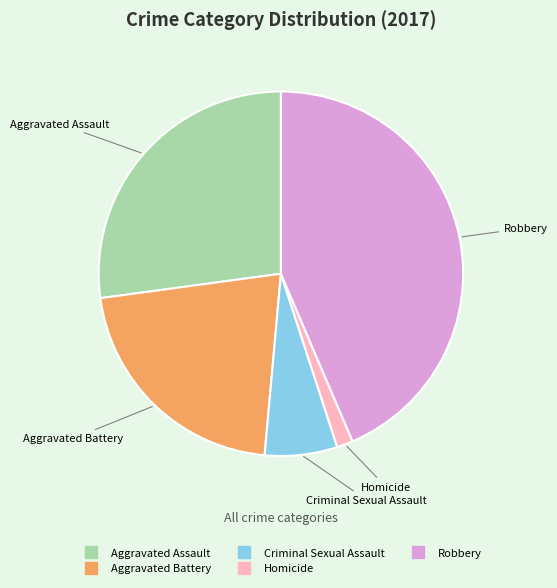

Between Criminal Sexual Assault and Aggravated Battery, which is larger?

Aggravated Battery